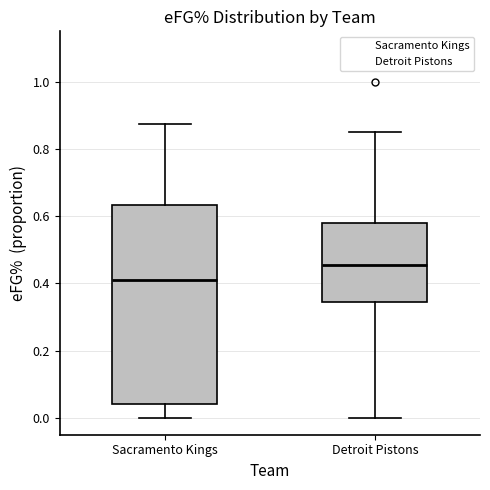

Which box has the highest median line?

Detroit Pistons